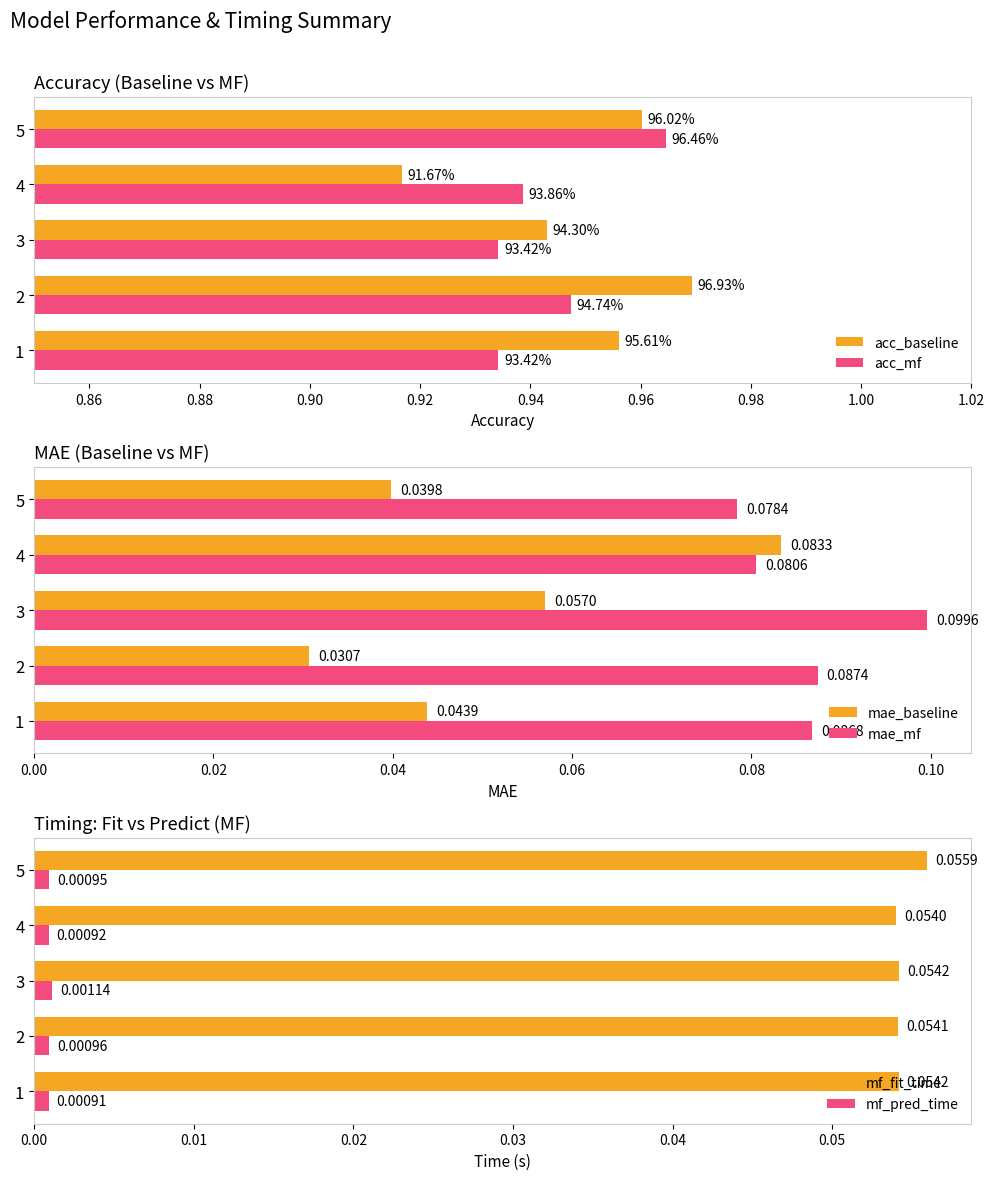

Rank the categories by mae_baseline value from lowest to highest.

2, 5, 1, 3, 4